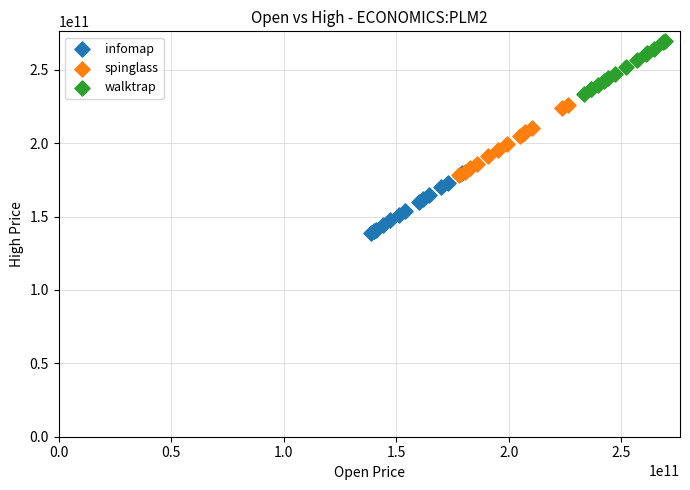

Which series reaches the minimum Y coordinate?

infomap